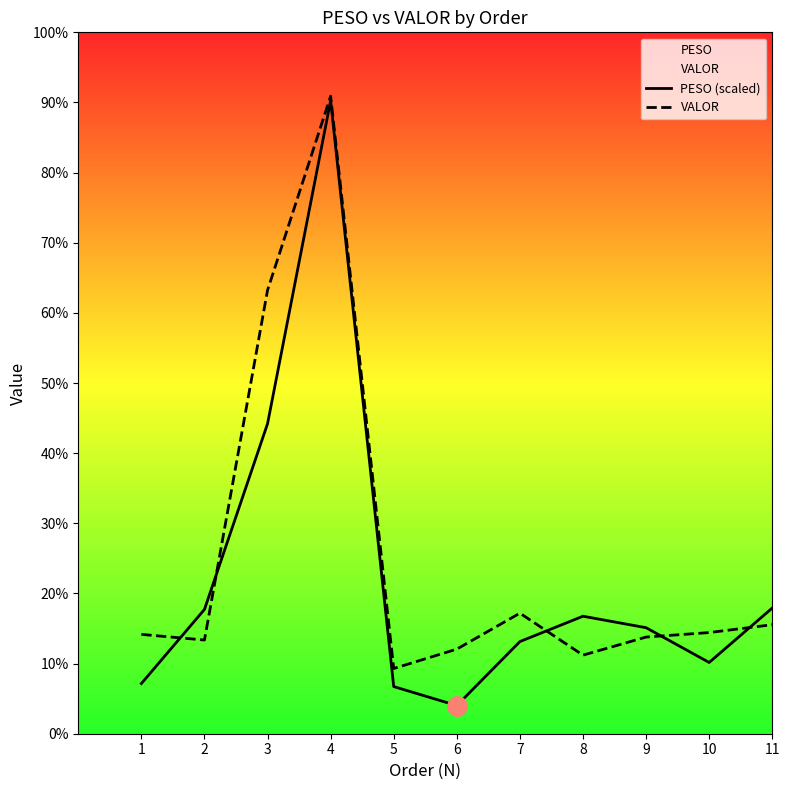

Does the chart display data point markers on the line(s)?

No